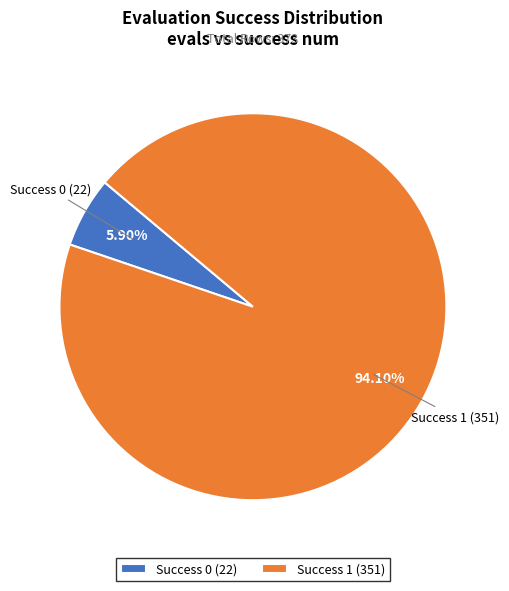

How many slices are in this pie chart?

2